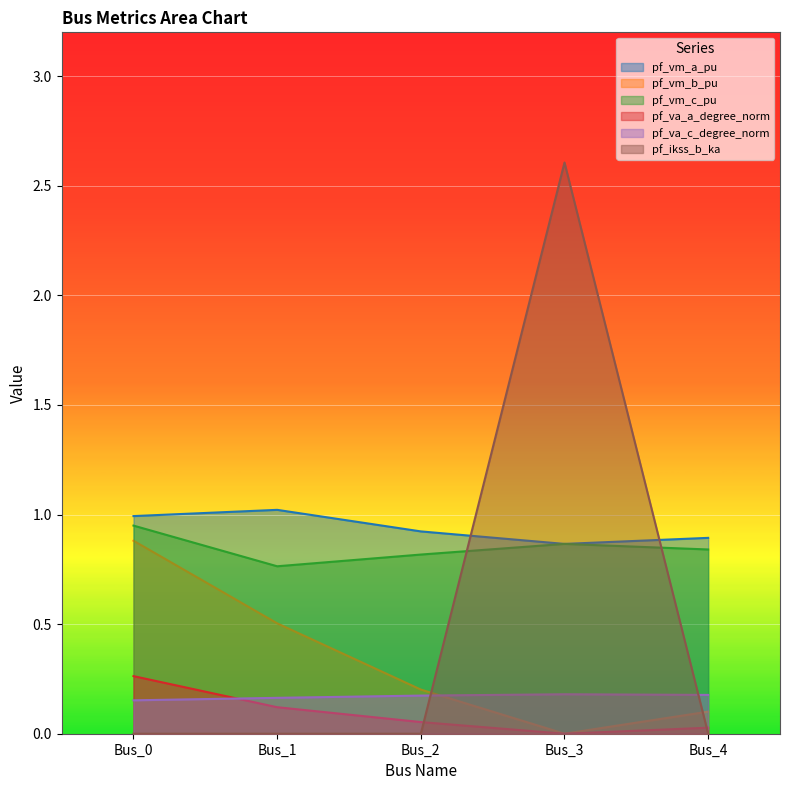

Reading left to right, list all the values displayed in this chart.

pf_vm_a_pu: 1.0	1.0	0.9	0.9	0.9
pf_vm_b_pu: 0.9	0.5	0.2	0.0	0.1
pf_vm_c_pu: 0.9	0.8	0.8	0.9	0.8
pf_va_a_degree_norm: 0.3	0.1	0.1	0.0	0.0
pf_va_c_degree_norm: 0.2	0.2	0.2	0.2	0.2
pf_ikss_b_ka: 0.0	0.0	0.0	2.6	0.0